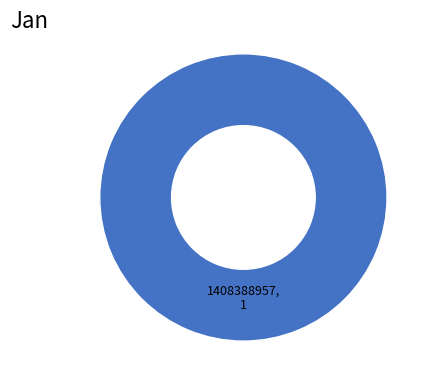

What is the majority slice?

1408388957